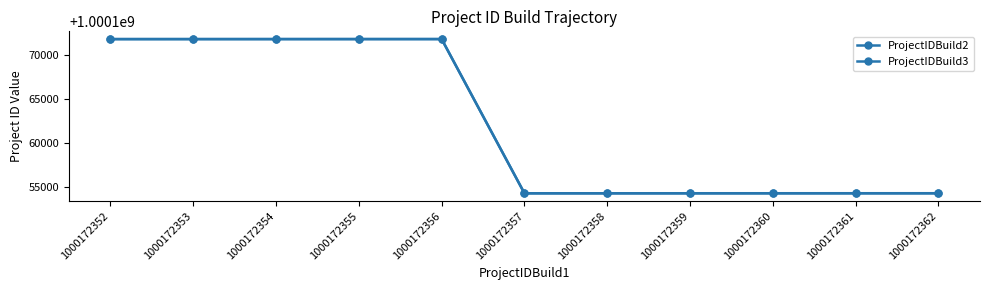

At how many categories does at least one series exceed 1000157846?

5